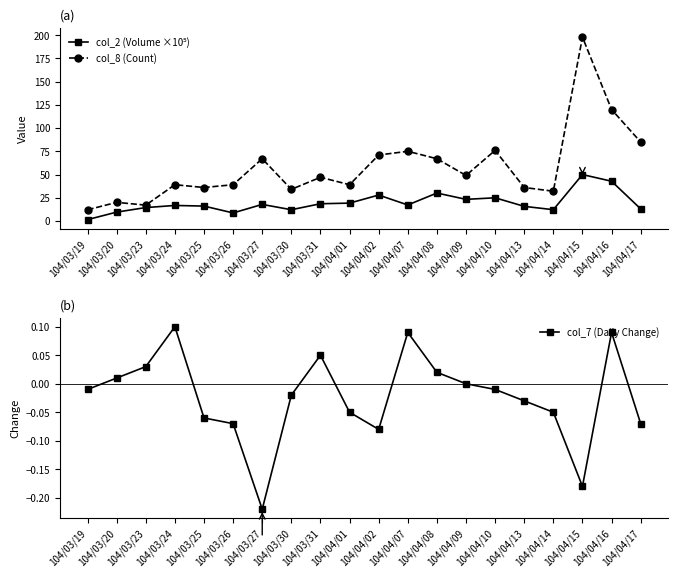

What is the sum of the col_8 (Count) values at 104/04/08 and 104/03/24?

106.0